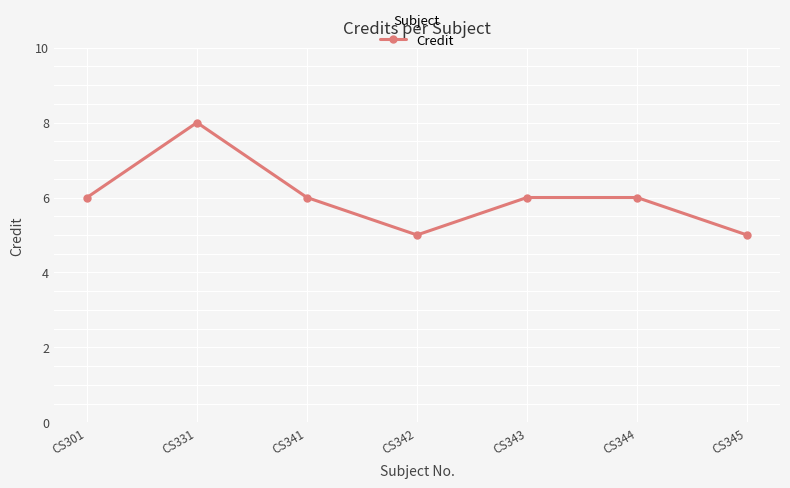

How many points are lower than both their immediate neighbors (excluding endpoints)?

1